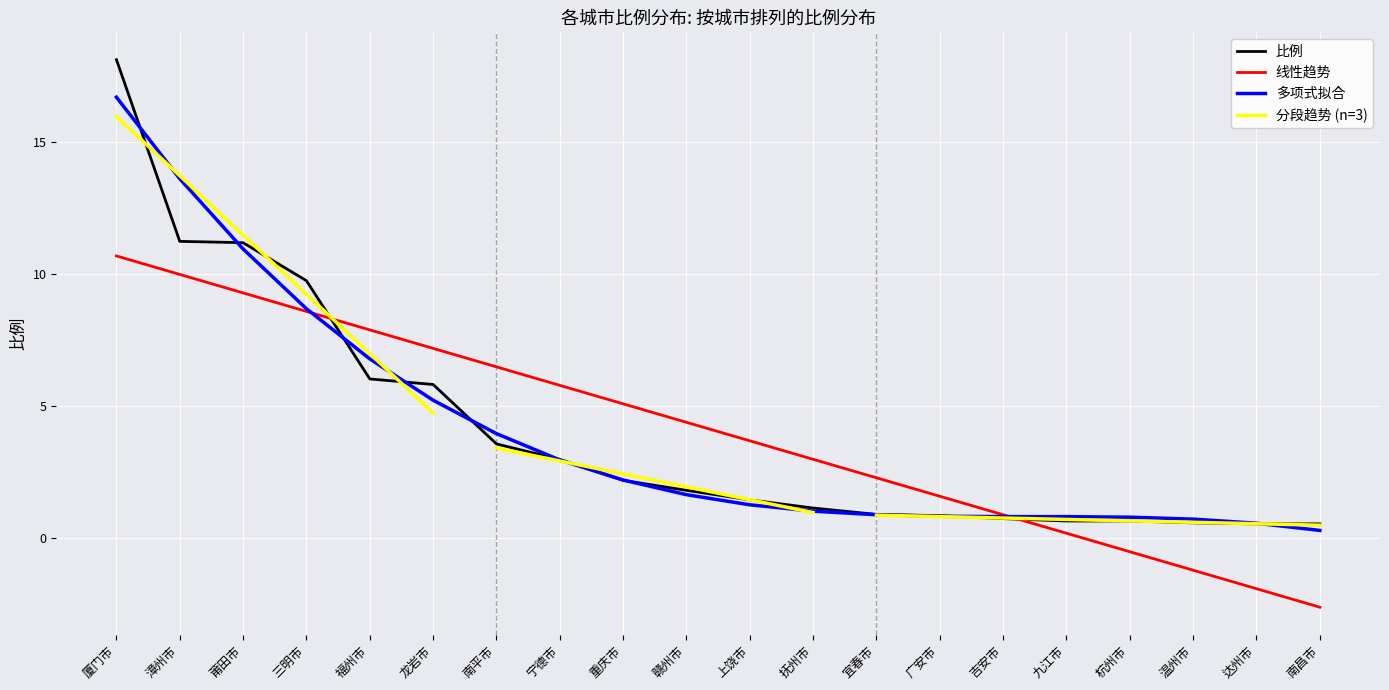

Where is the data nearest to the value 9?

三明市